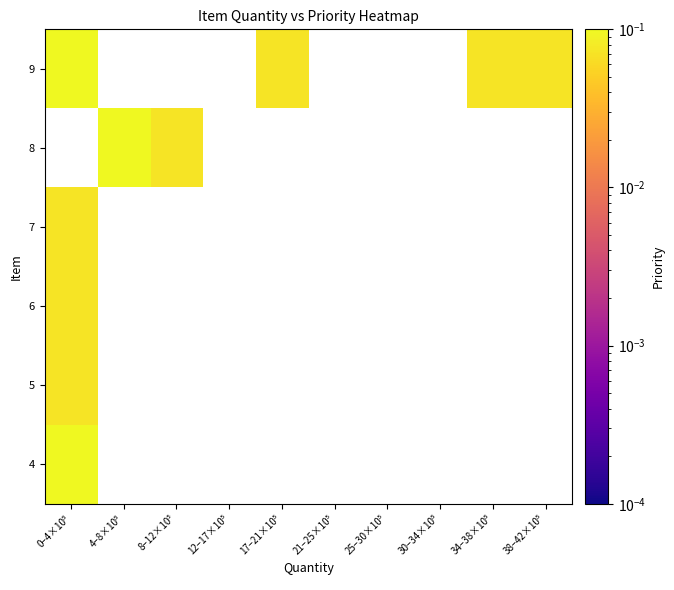

At 21–25×10⁵, list the series in order from smallest to largest.

4, 5, 6, 7, 8, 9